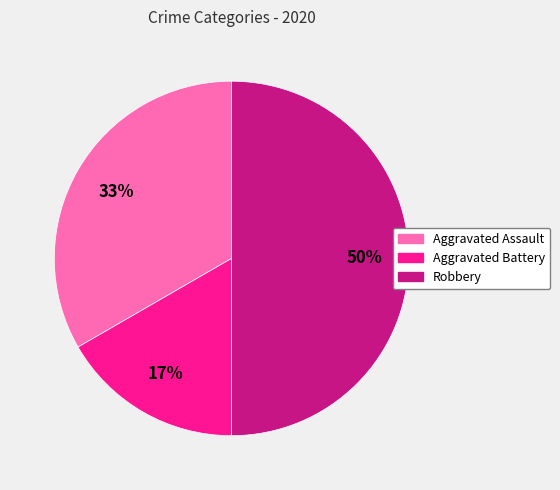

Do Aggravated Battery and Robbery together represent more than half of the pie?

Yes